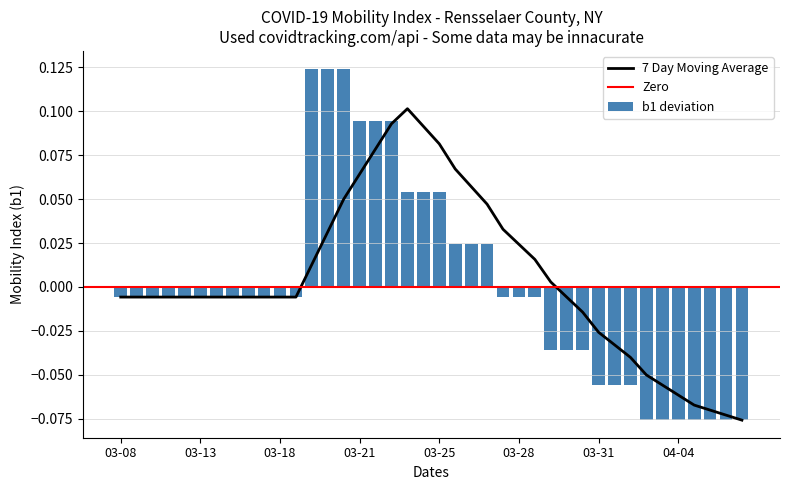

What is the sum of the values at 2020-03-14 and 2020-04-04?

-0.1